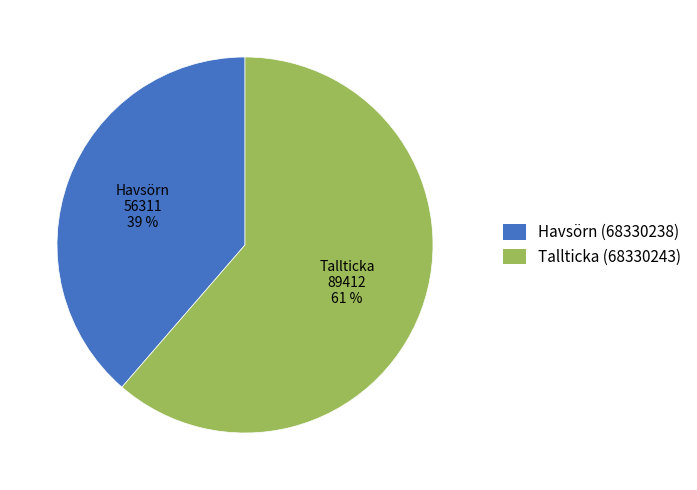

Combined, do Havsörn (68330238) and Tallticka (68330243) account for over 50%?

Yes